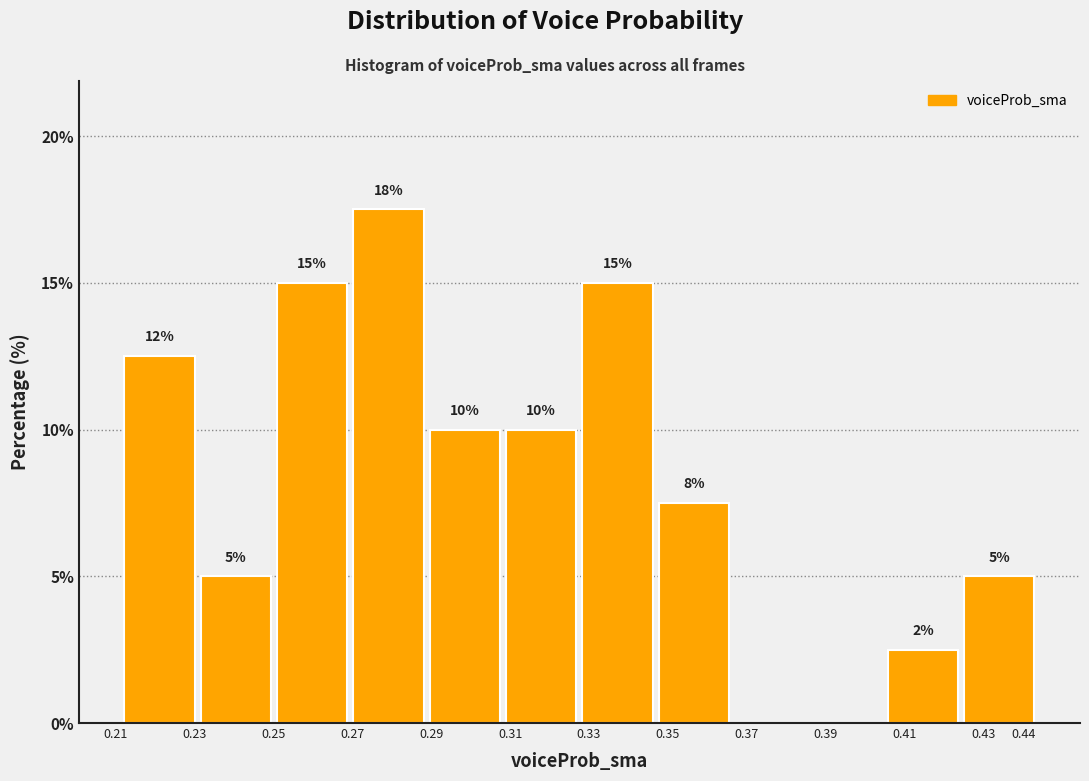

Over which range of the x-axis is the bar tallest?

0.270 to 0.290